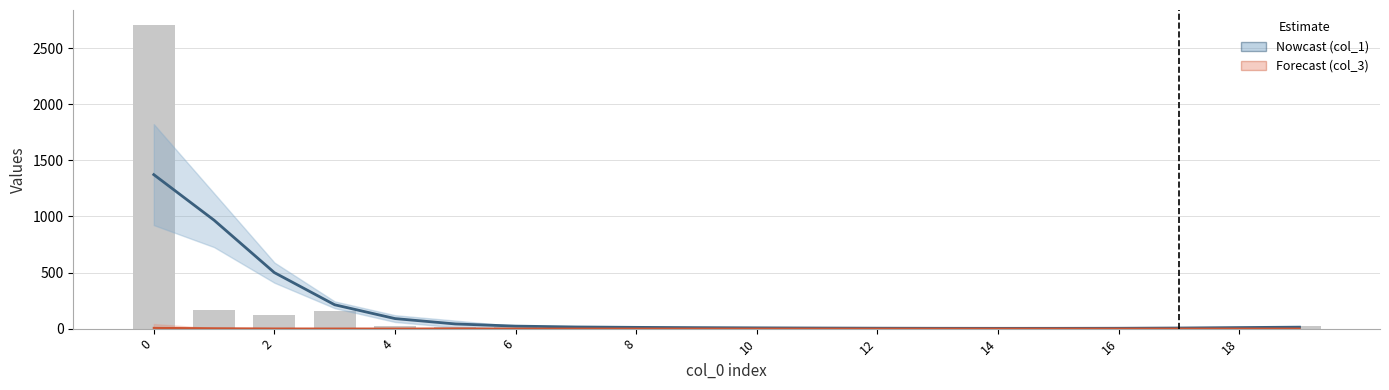

Reading right to left, extract all data points from this chart.

col_1 estimate: 13.2	9.5	5.5	3.3	2.7	2.6	3.0	4.0	5.4	6.9	8.9	11.3	14.8	22.4	41.7	89.6	212.6	499.3	966.6	1372.8
col_3 forecast: 0.0	0.0	0.0	0.0	0.0	0.0	0.0	0.0	0.0	0.0	0.0	0.0	0.0	0.0	0.1	0.2	0.4	0.8	3.0	6.4
col_1: 26.0	1.0	2.0	2.0	4.0	2.0	1.0	3.0	9.0	2.0	11.0	10.0	14.0	16.0	17.0	27.0	159.0	123.0	162.0	2705.0